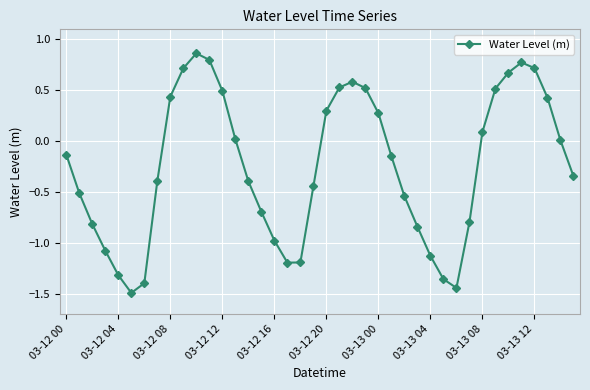

How many lines are shown in the chart?

1